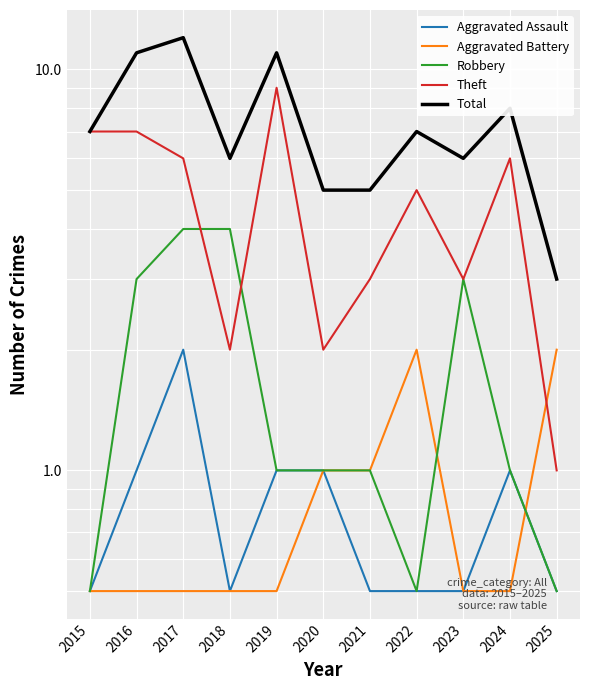

Where is the first local maximum for Aggravated Assault?

2017